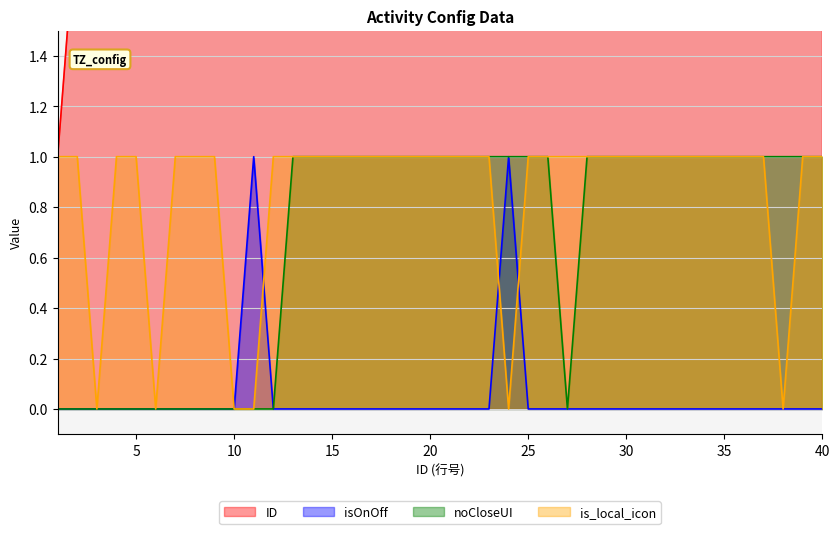

How many values in the isOnOff series exceed 0?

2